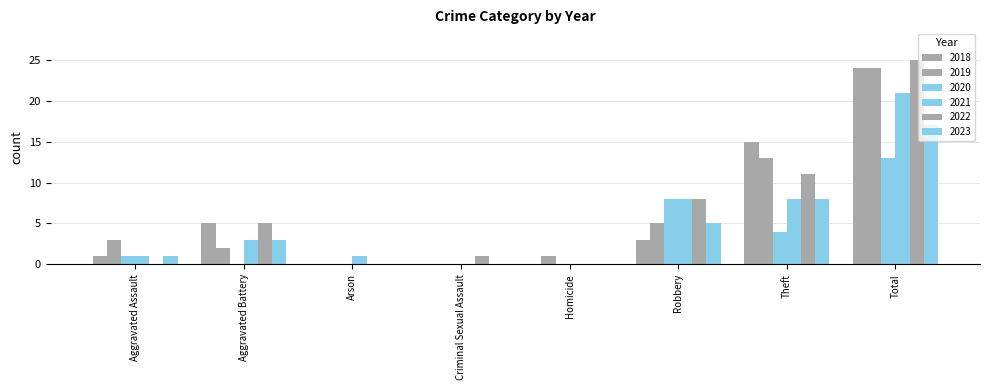

Count the number of data series in this chart.

6